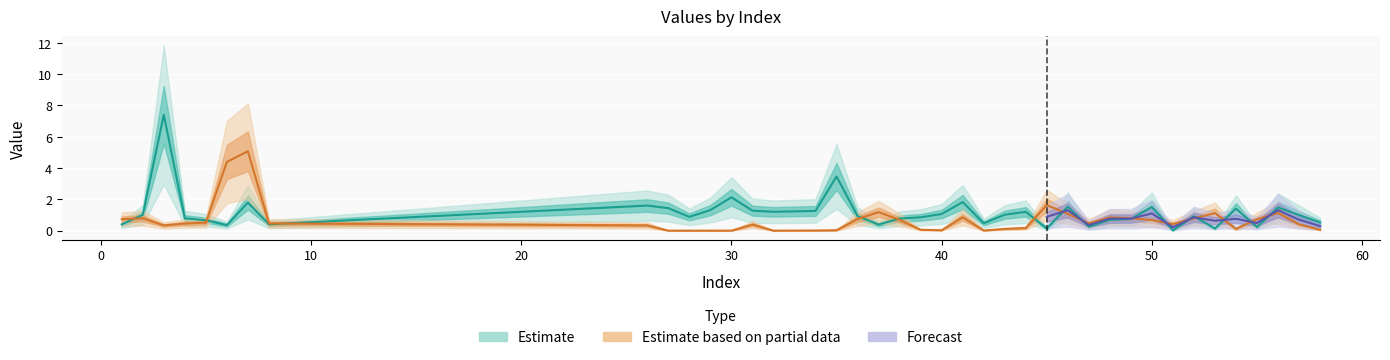

True or false: col_2 has a value of 0.6 at 53.

False